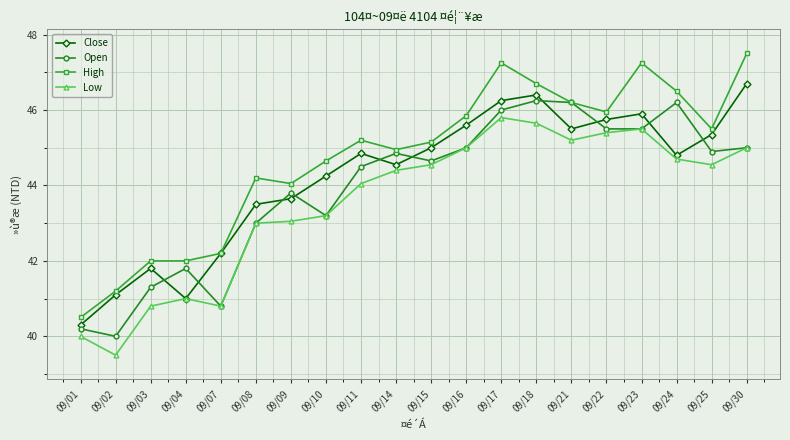

Between 09/02 and 09/14, which series saw the biggest shift?

Low